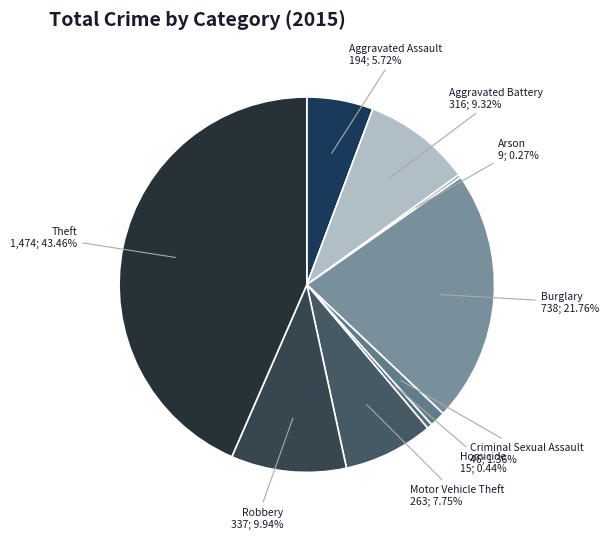

Combined, do Robbery and Aggravated Assault account for over 50%?

No